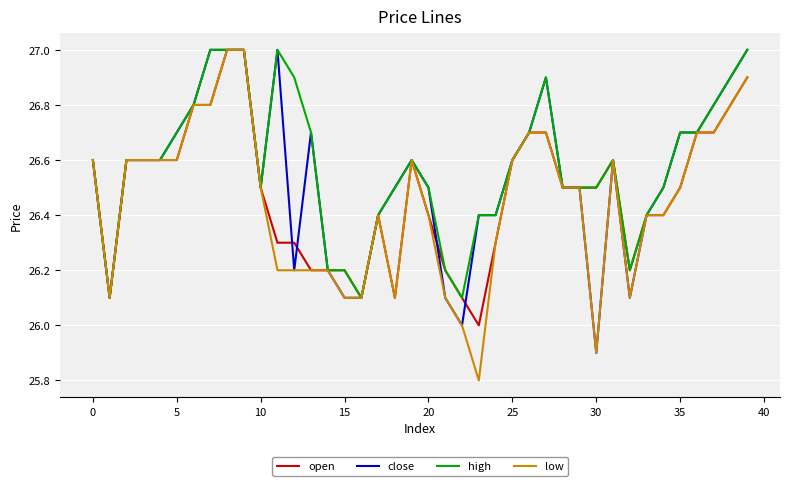

List the series in order of their overall mean, highest first.

high, close, open, low